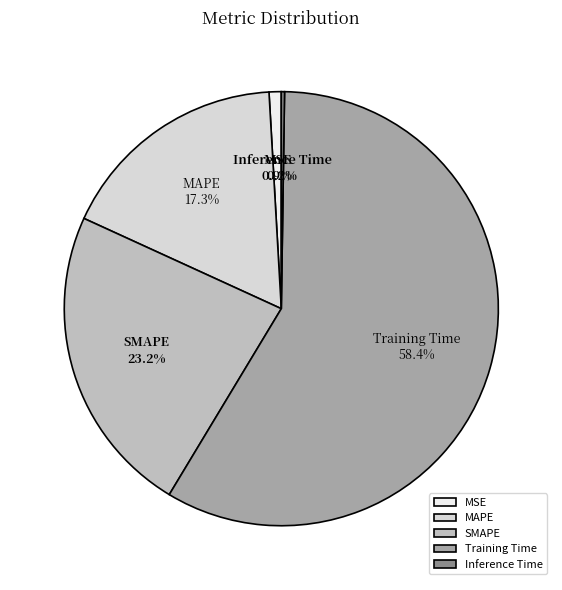

Is there a majority slice in this chart?

Yes